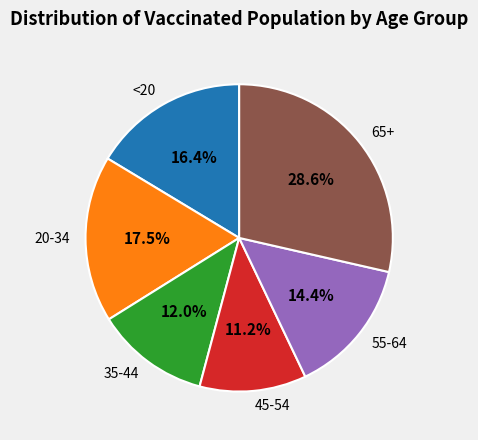

To the nearest percent, what is the difference between the 55-64 and <20 slice percentages?

2%